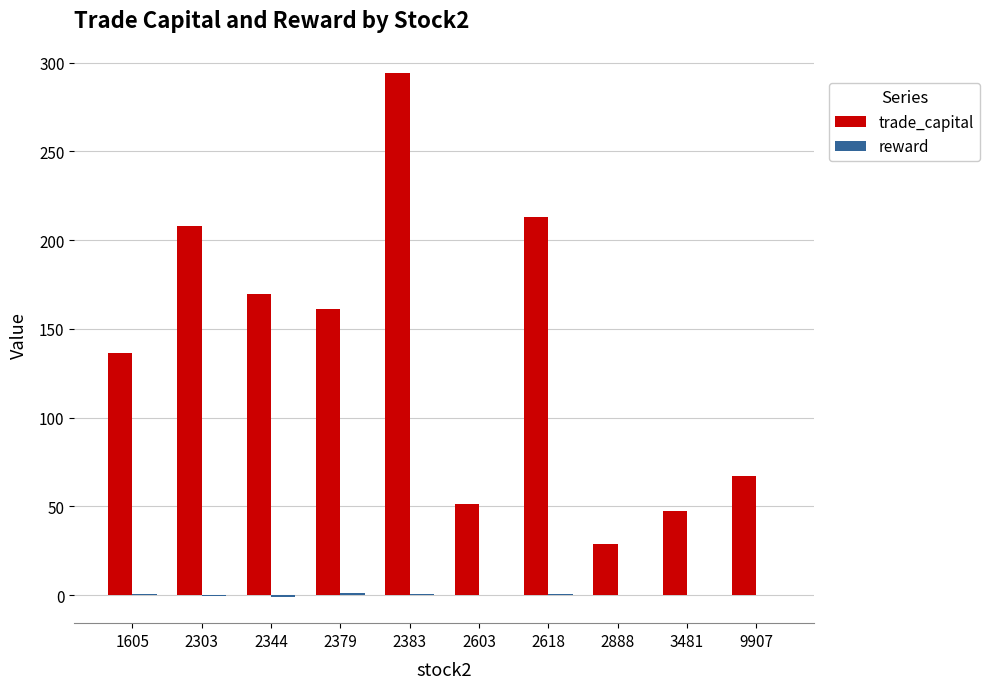

Which series has the largest total across all categories?

trade_capital